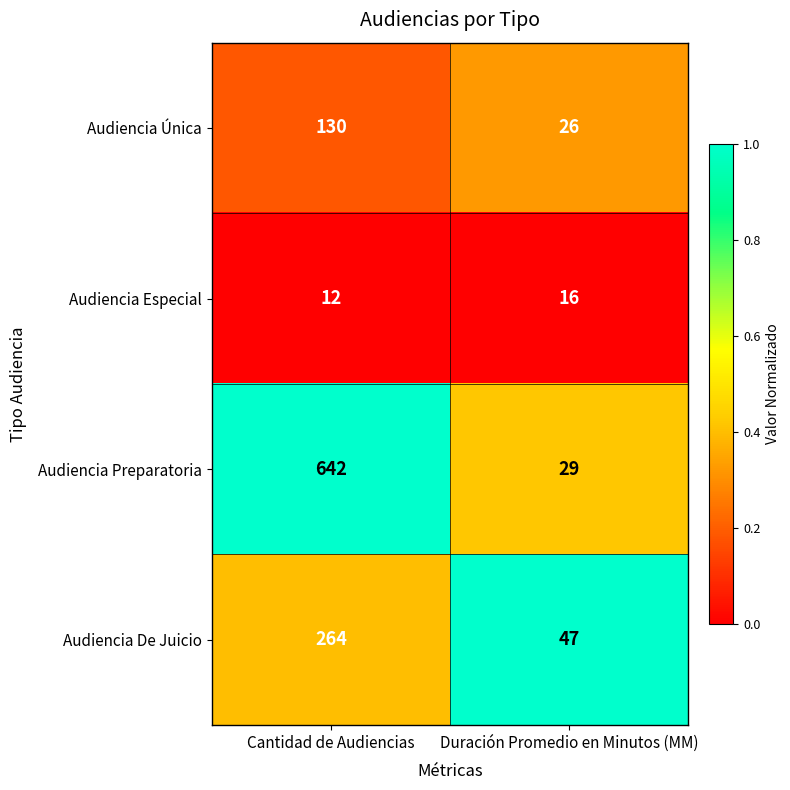

Between Cantidad de Audiencias and Duración Promedio en Minutos (MM), which series saw the biggest shift?

Audiencia Preparatoria